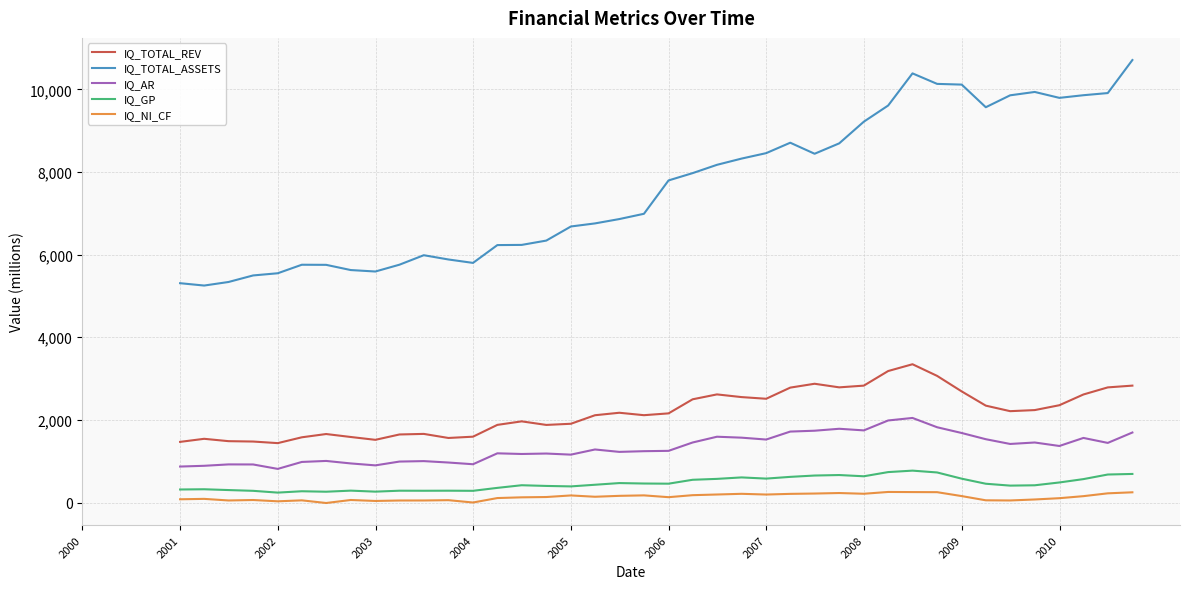

Which series has the widest spread of values?

IQ_TOTAL_ASSETS